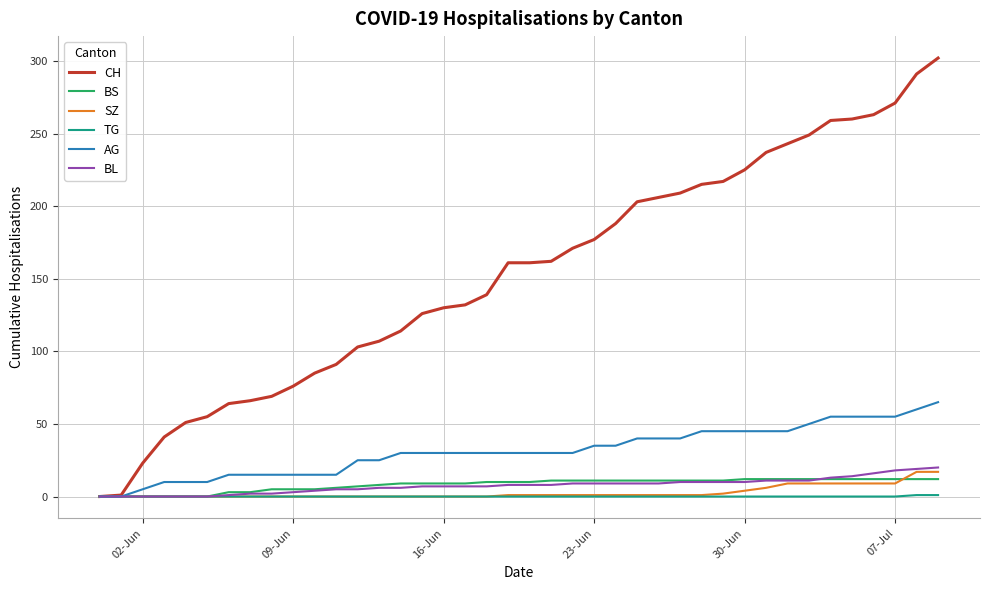

Which series has the largest total across all categories?

CH